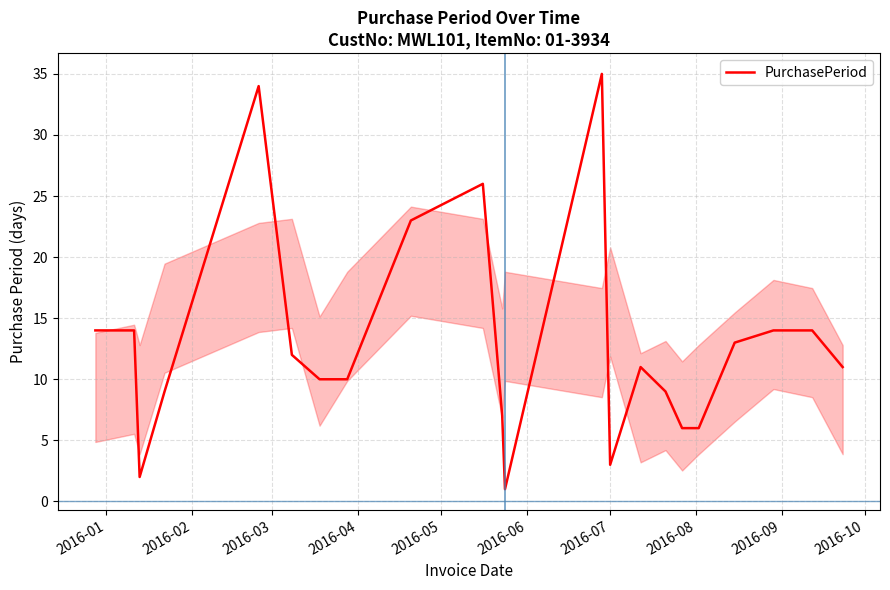

What is the difference between the maximum and minimum values?

34